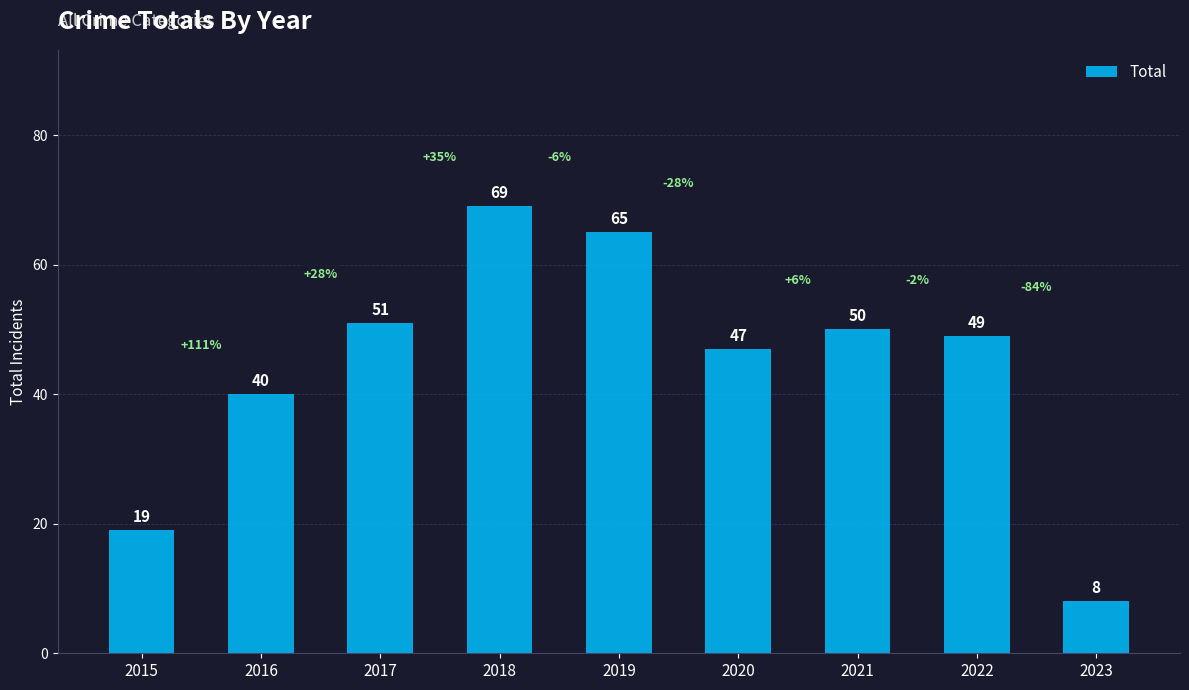

Rank the categories by value from lowest to highest.

2023, 2015, 2016, 2020, 2022, 2021, 2017, 2019, 2018